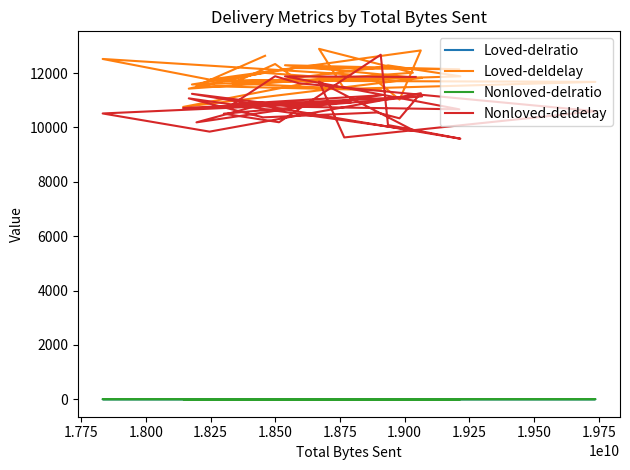

Reading left to right, list all the values displayed in this chart.

Loved-delratio: 1.0	1.0	1.0	1.0	1.0	1.0	1.0	1.0	1.0	1.0	1.0	1.0	1.0	1.0	1.0	1.0	1.0	1.0	1.0	1.0	1.0	1.0	1.0	1.0	1.0	1.0	1.0	1.0	1.0	1.0
Loved-deldelay: 12637.3	11529.0	11371.8	11624.1	12335.1	11715.3	11677.3	11417.5	12892.8	12014.8	11428.5	12013.1	11704.7	11025.2	12834.6	11761.3	12520.8	11947.7	10755.5	11825.3	11706.8	11749.4	12213.9	12284.2	11882.2	11581.6	12186.2	12141.4	12290.4	11831.0
Nonloved-delratio: 0.0	0.0	0.0	0.0	0.0	0.0	0.0	0.0	0.0	0.0	0.0	0.0	0.0	0.0	0.0	0.0	0.0	0.0	0.0	0.0	0.0	0.0	0.0	0.0	0.0	0.0	0.0	0.0	0.0	0.0
Nonloved-deldelay: 10877.9	10187.8	11185.2	10854.7	11885.9	11627.0	10598.5	9633.1	11688.0	9903.6	11070.8	10371.9	10551.5	10335.9	11259.8	9846.8	10515.0	10923.2	10716.0	11144.6	10506.9	10191.6	12676.6	10088.3	9586.4	11238.0	10761.2	10667.4	11880.0	11858.0